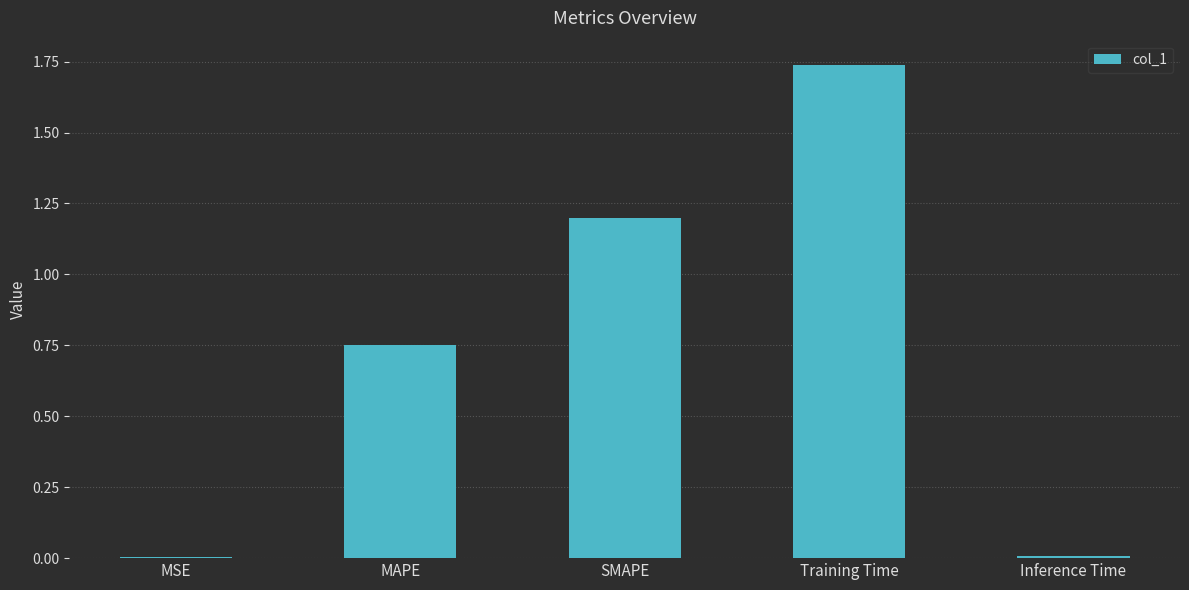

The value at Training Time is 3.1. True or false?

False